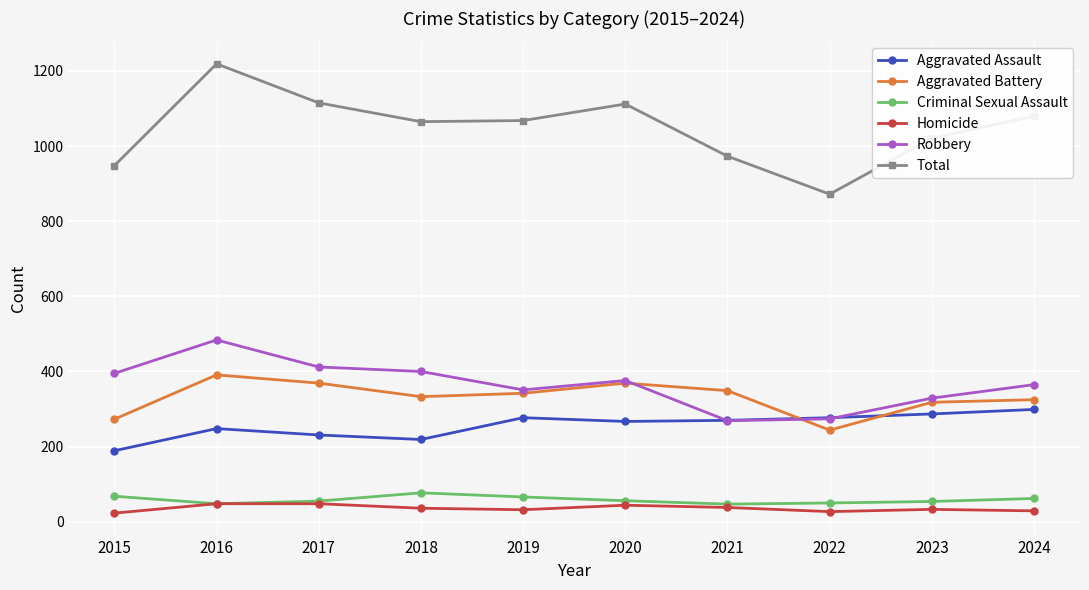

Is the value of Robbery at 2019 greater than the value of Homicide at 2015?

Yes